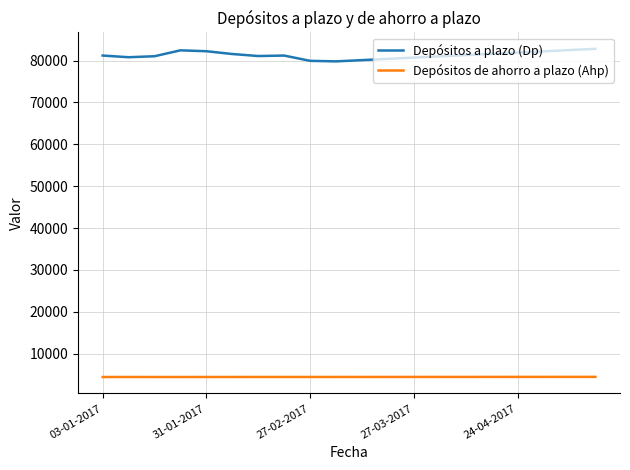

Which series has the largest range (max minus min)?

Depósitos a plazo (Dp)